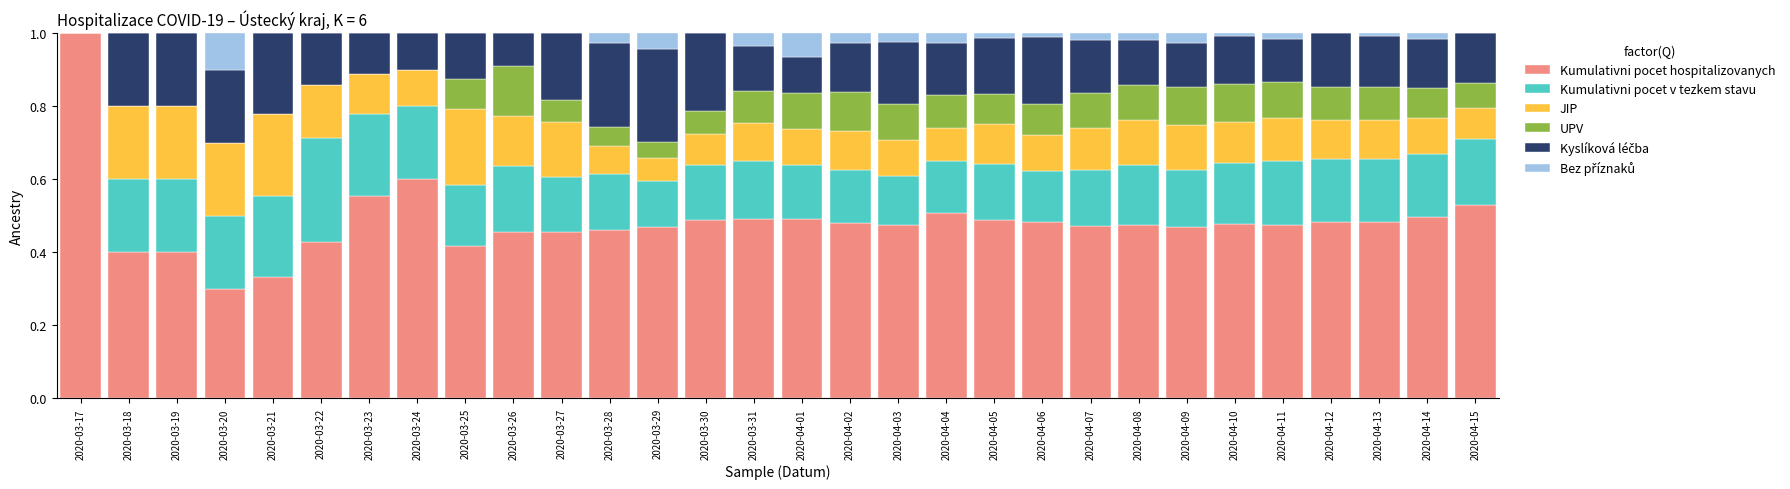

True or false: Kumulativni pocet hospitalizovanych has a value of 0.5 at 2020-04-14.

True